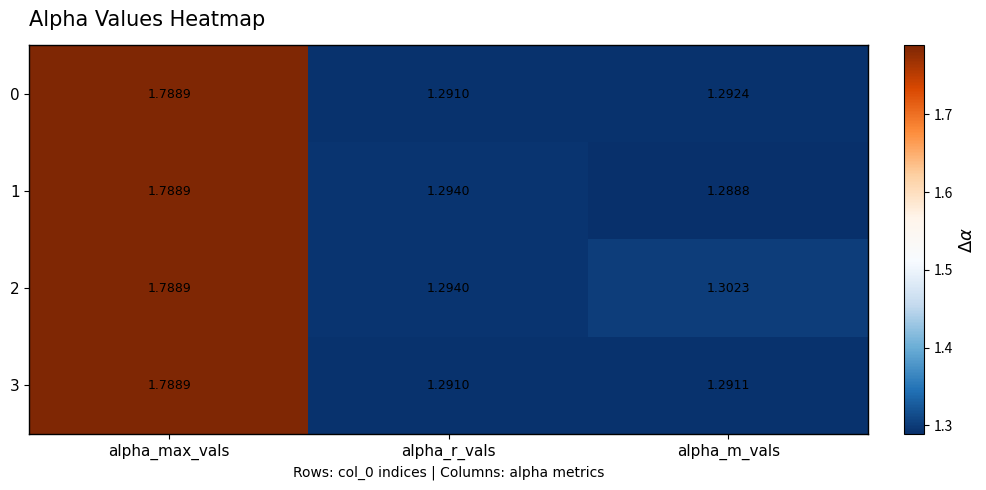

At which label does 3 reach its peak?

alpha_max_vals